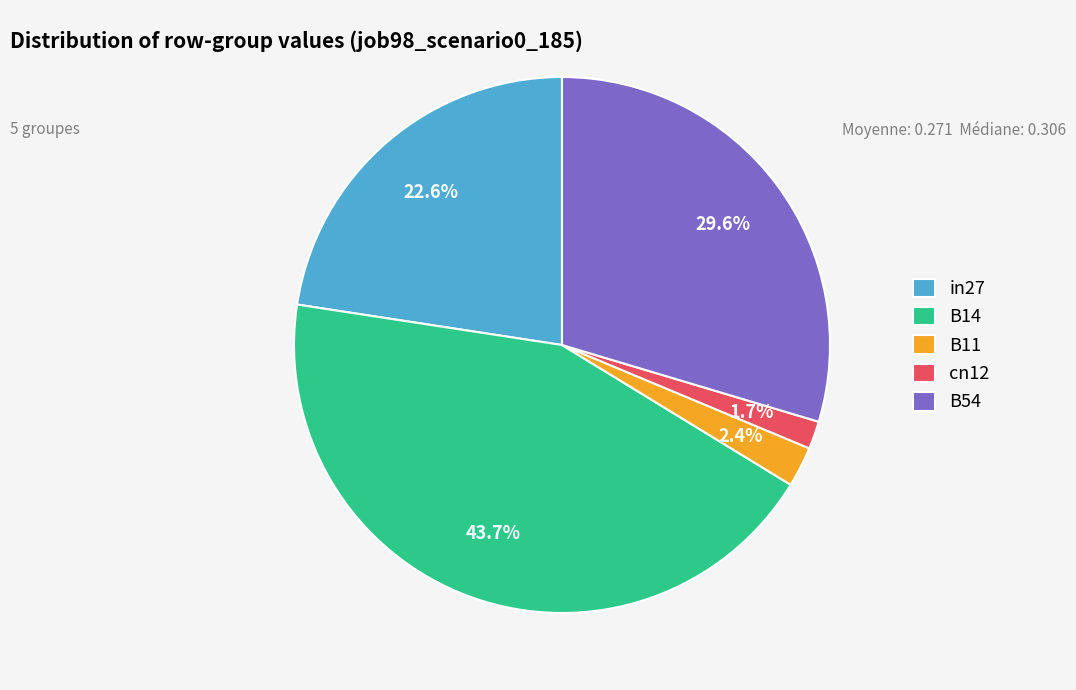

How many segments does this pie chart have?

5